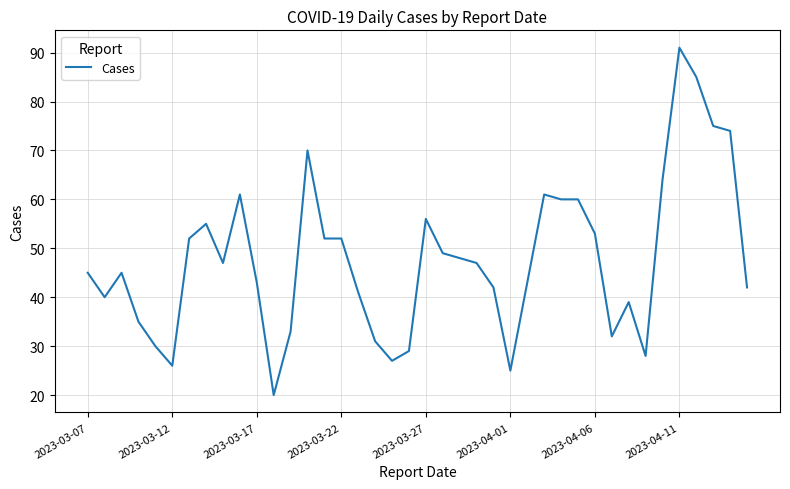

Does the chart have visible grid lines?

Yes